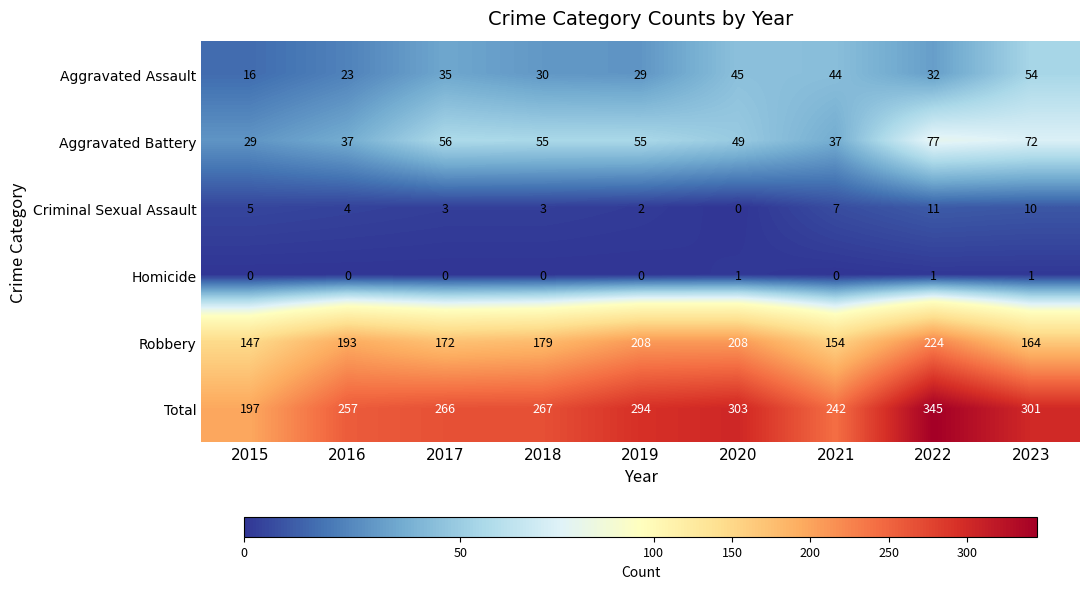

Is the value of Homicide at 2019 greater than the value of Robbery at 2018?

No